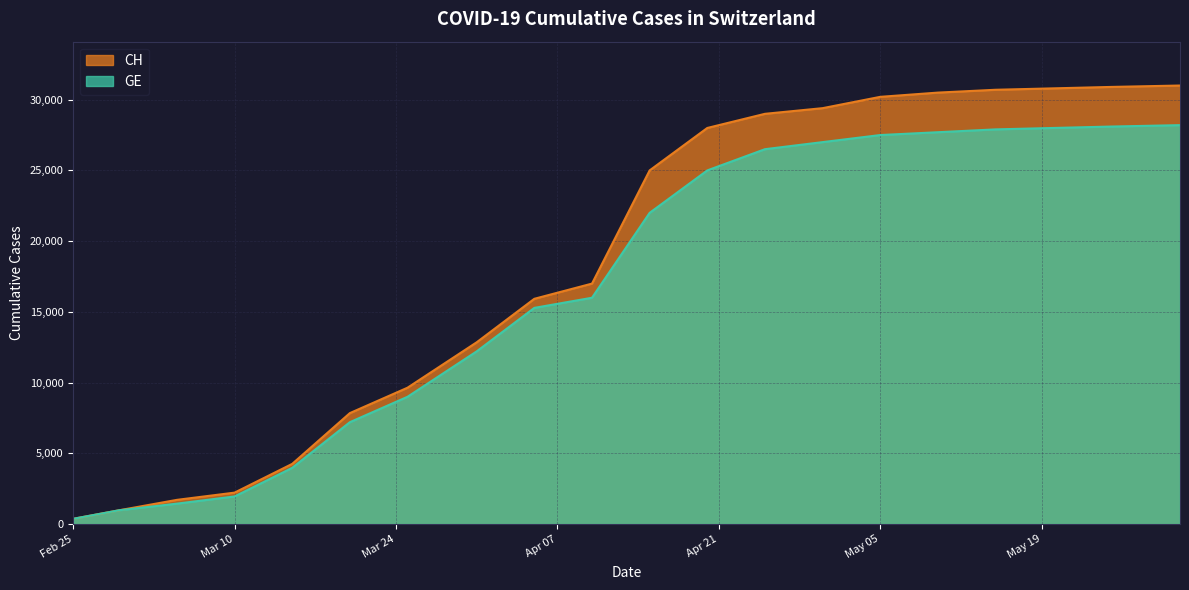

Does the chart display data point markers on the line(s)?

No